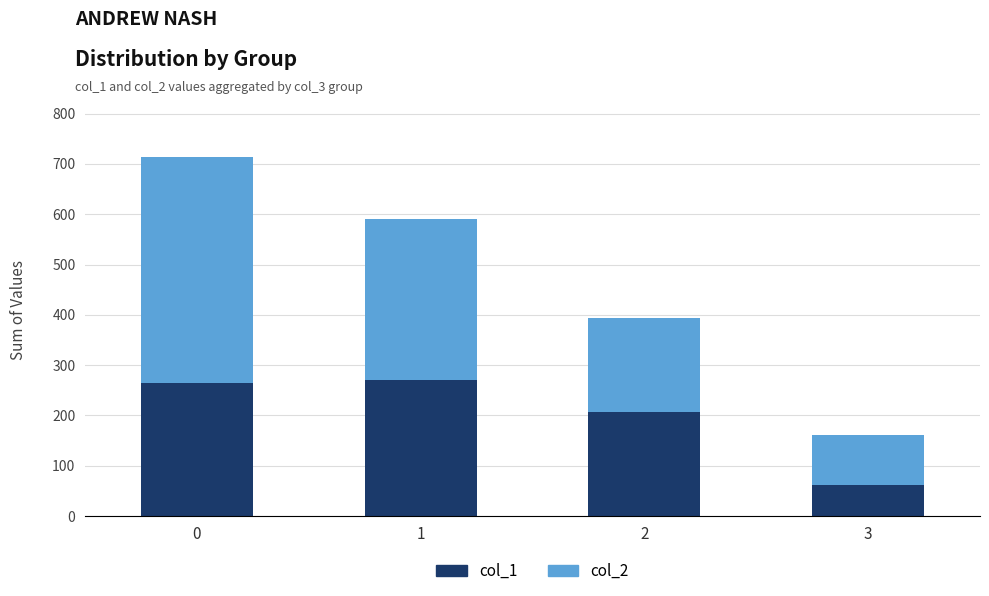

Does the chart contain stacked bars?

Yes